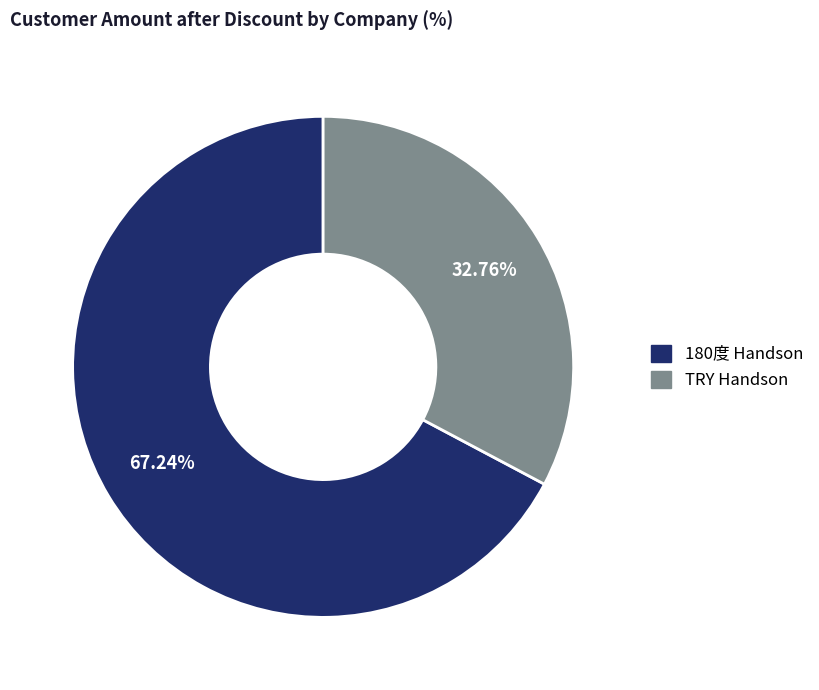

To the nearest percent, what is the combined percentage of 180度 Handson and TRY Handson?

100%